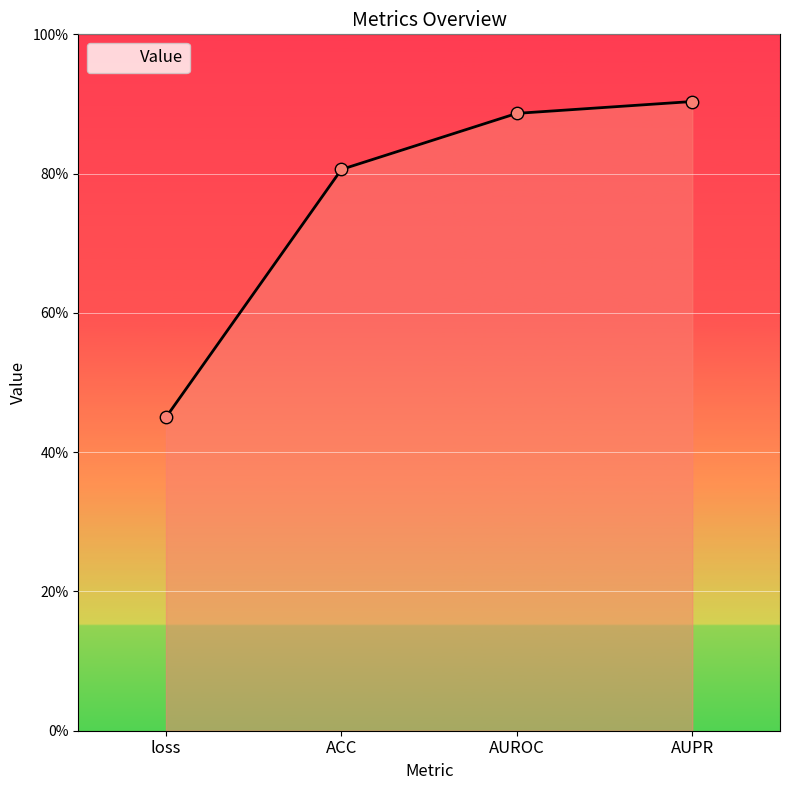

Between AUPR and AUROC, which is larger?

AUPR